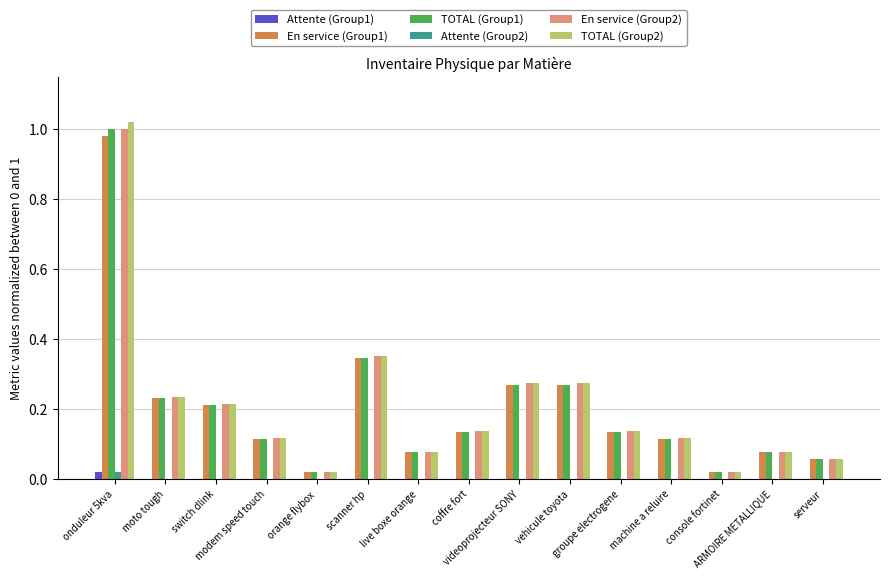

What is the sum of all En service (Group2) values?

3.1